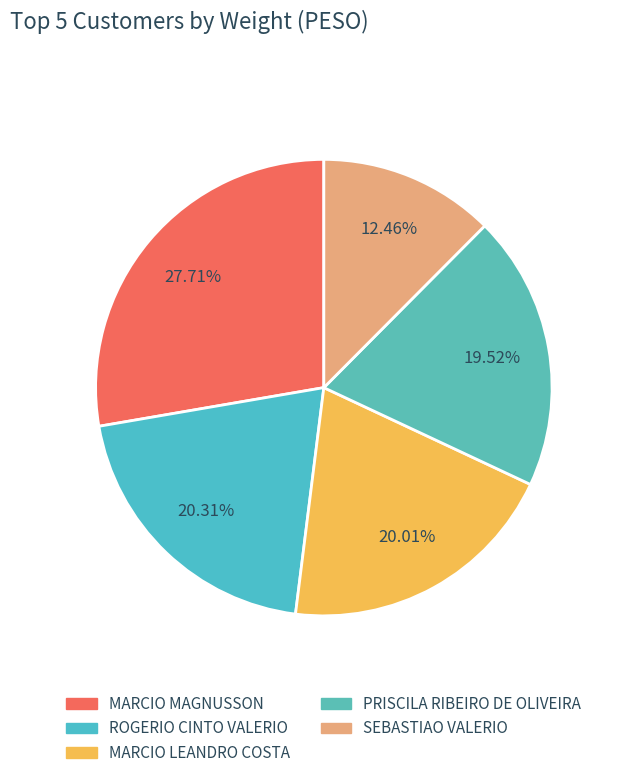

Do PRISCILA RIBEIRO DE OLIVEIRA and SEBASTIAO VALERIO together represent more than half of the pie?

No